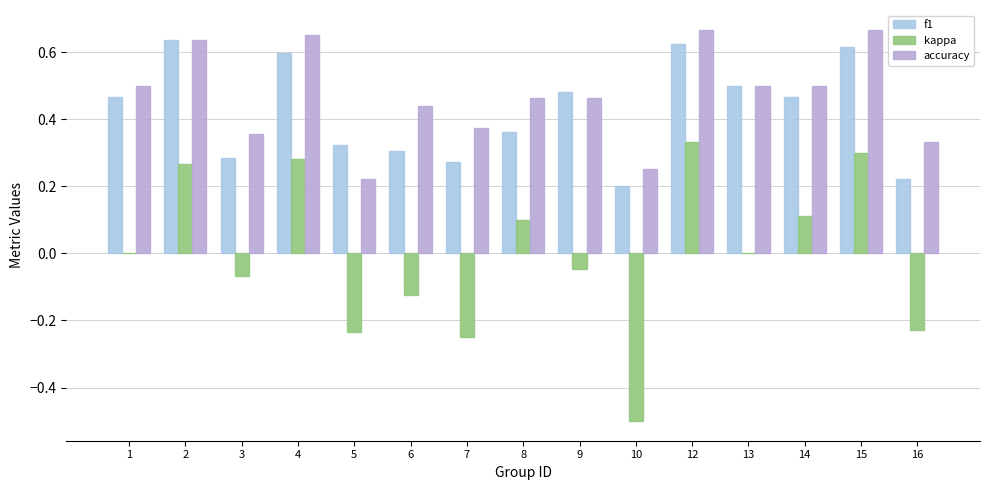

Does the chart contain stacked bars?

No